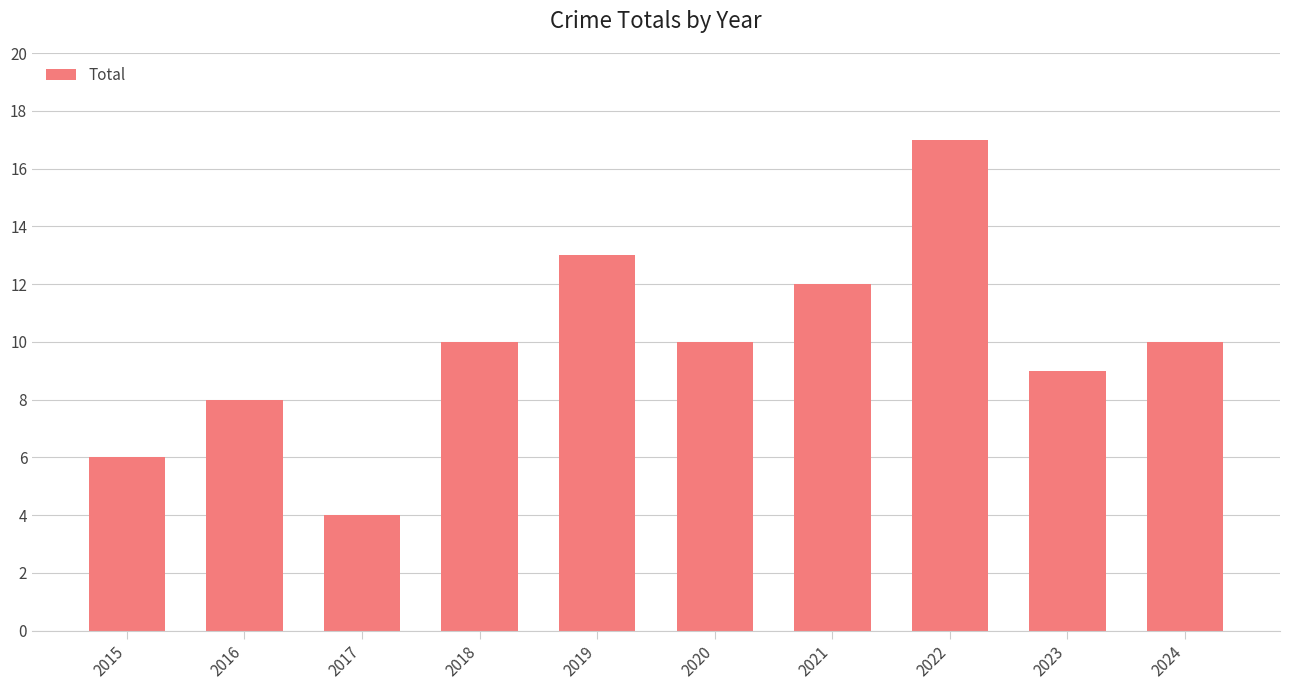

What is the sum of the values at 2016 and 2017?

12